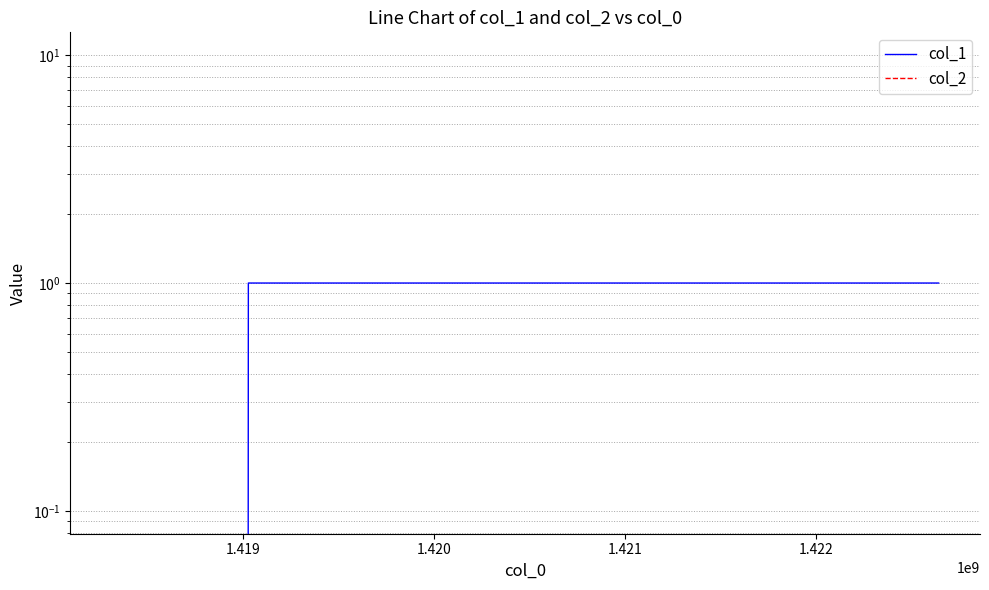

What is the difference between the highest and lowest values at 1.419?

1